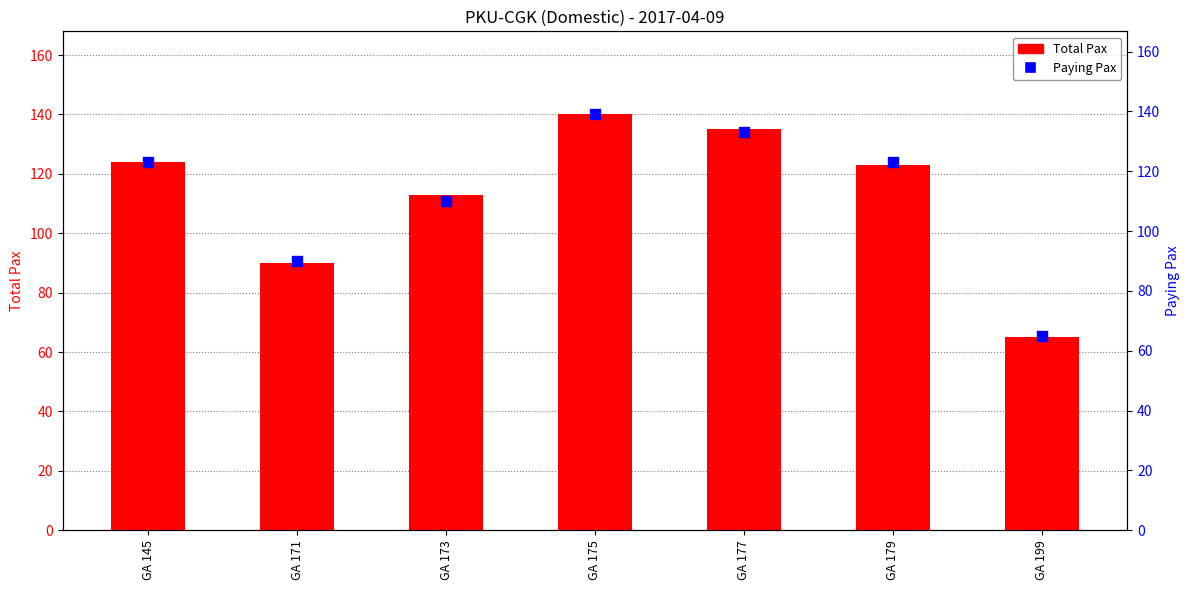

Which series contains the highest Y value?

Total Pax